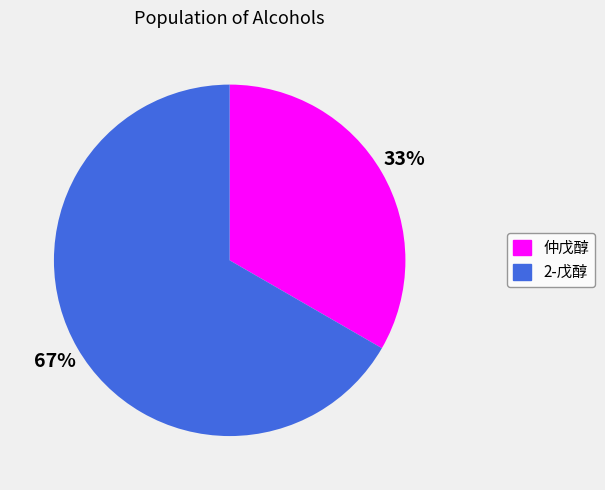

To the nearest percent, what percentage of the pie is 仲戊醇?

33%